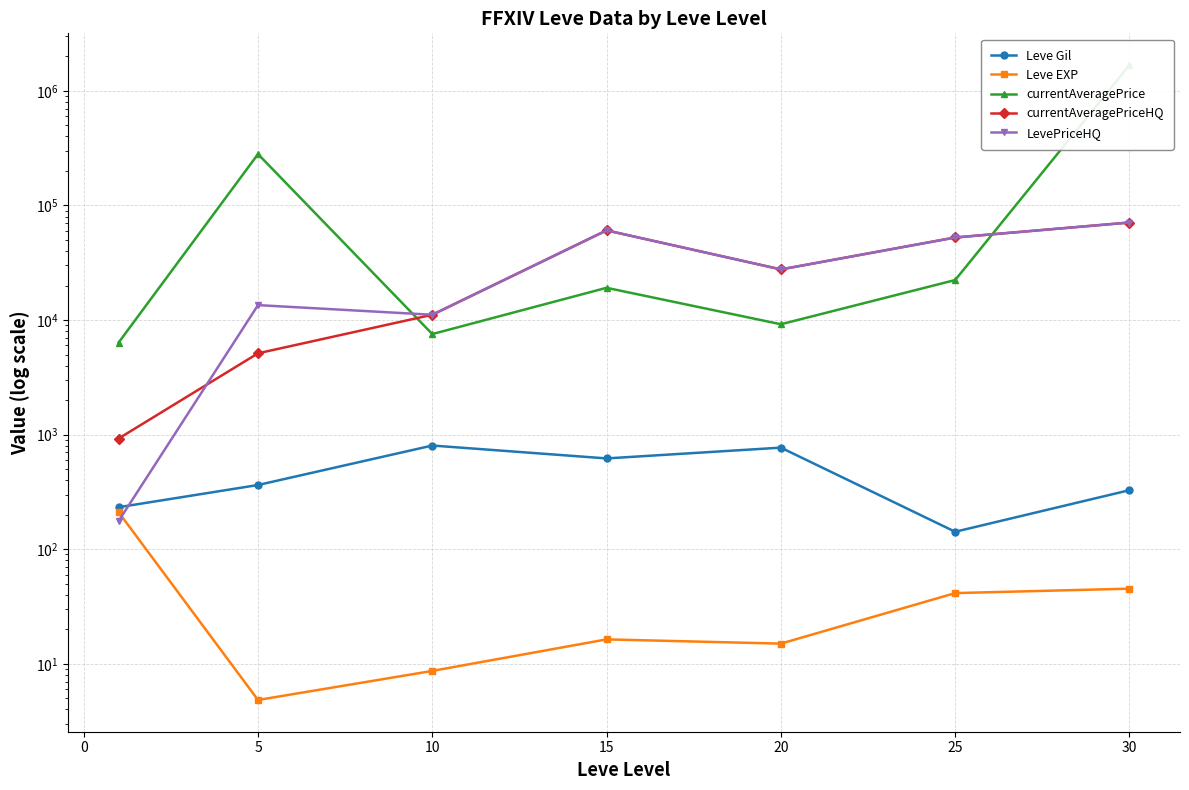

Reading left to right, extract all data points from this chart.

Leve Gil: 232.5	363.3	803.3	620.0	770.0	142.0	327.5
Leve EXP: 210.7	4.8	8.7	16.3	15.0	41.4	45.2
currentAveragePrice: 6352.9	280800.0	7544.2	19117.2	9190.0	22346.1	1679684.6
currentAveragePriceHQ: 924.5	5125.1	11122.3	60624.4	27656.2	52542.2	71000.0
LevePriceHQ: 176.0	13500.0	11122.3	60624.4	27656.2	52542.2	71000.0